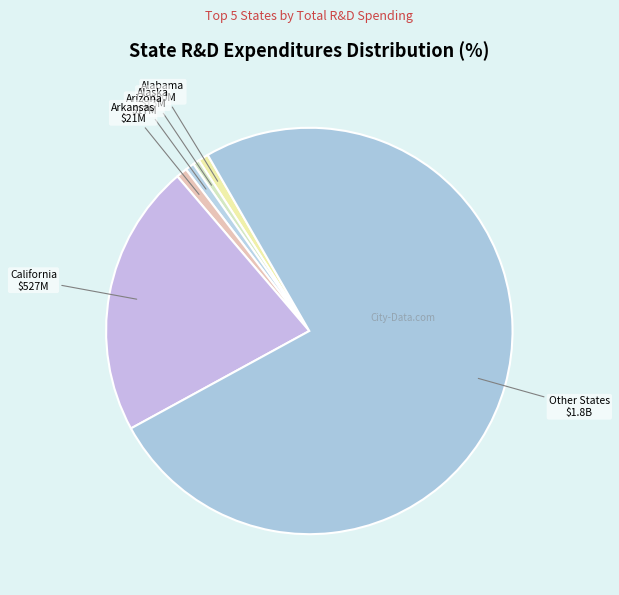

How many slices are in this pie chart?

6